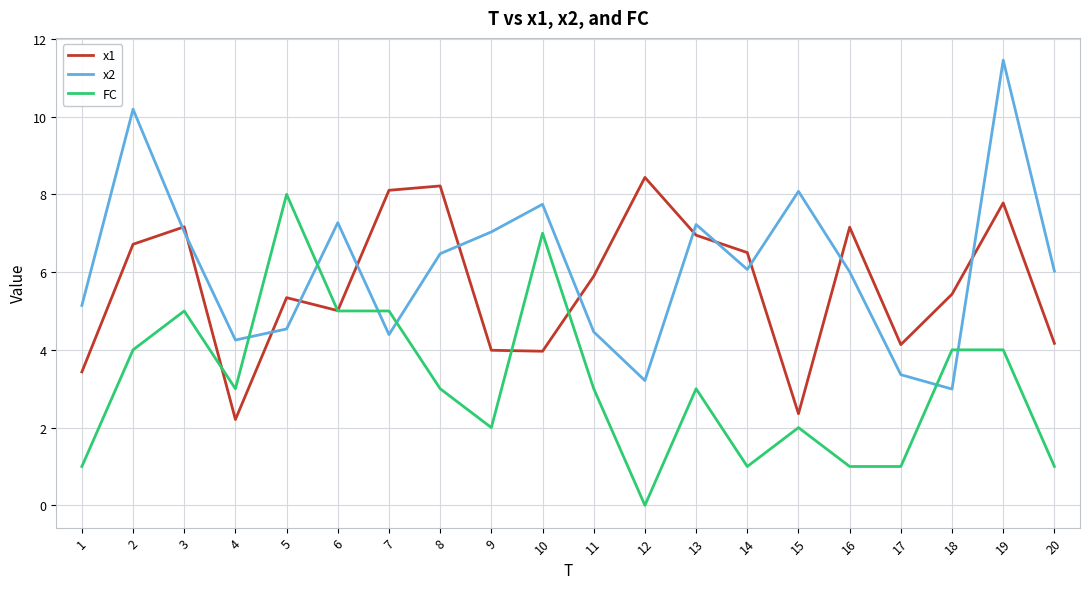

What is the difference between the second highest and minimum values in the x1 series?

6.0